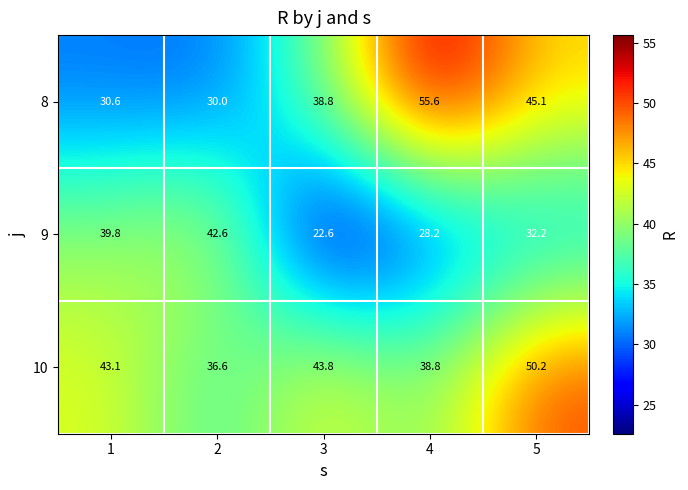

List the series in order of their overall mean, highest first.

10, 8, 9